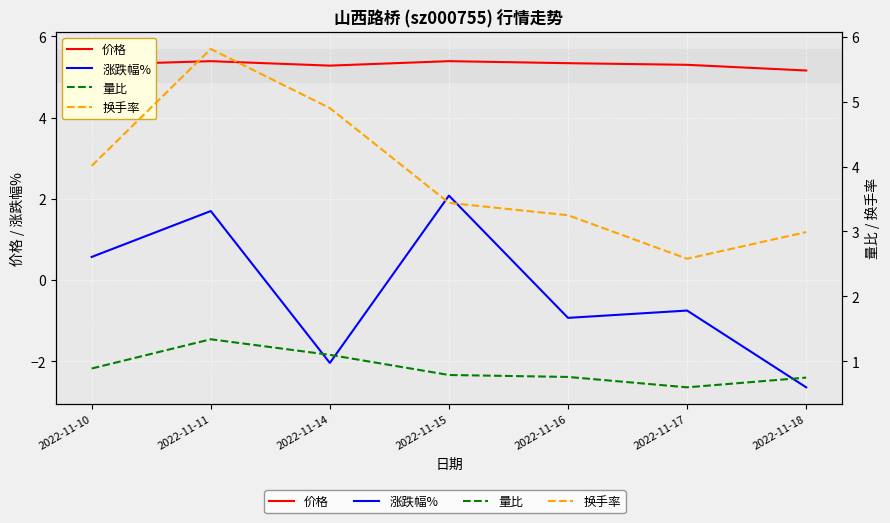

The value of 换手率 at 2022-11-14 is 6.8. True or false?

False